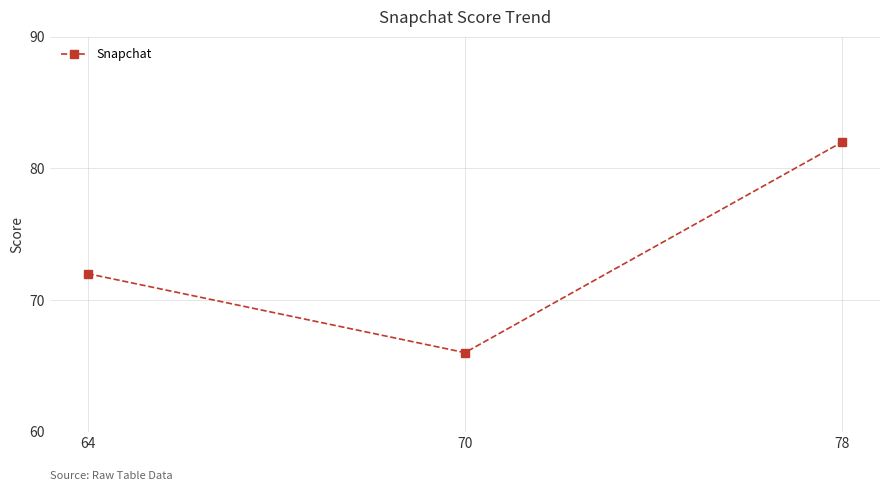

Reading left to right, list all the values displayed in this chart.

64=72	70=66	78=82